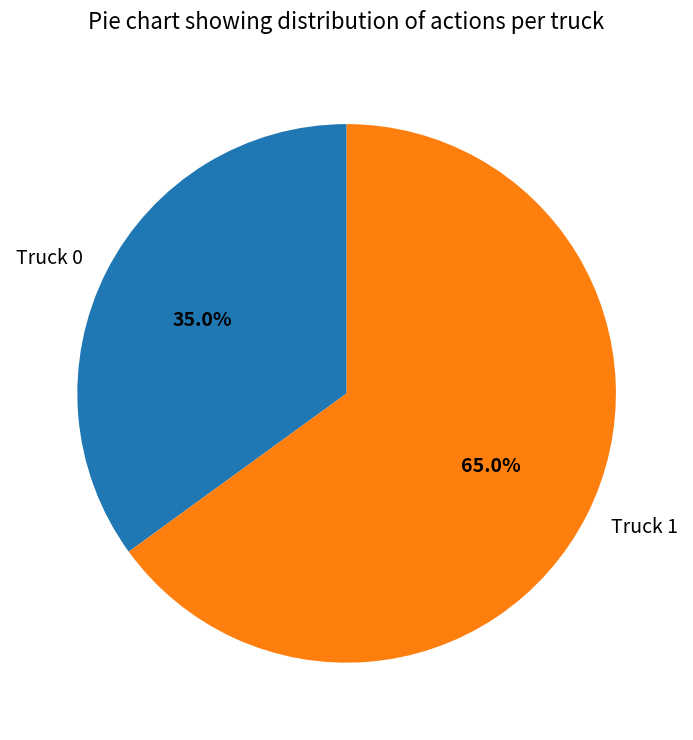

Is it true that Truck 1 is 79% of the pie?

False